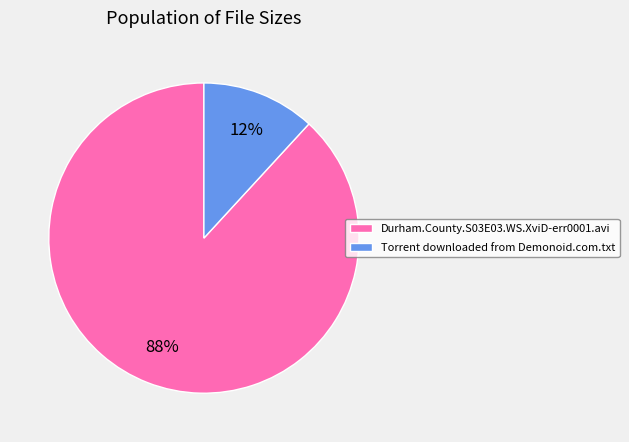

Count the number of slices in the pie.

2